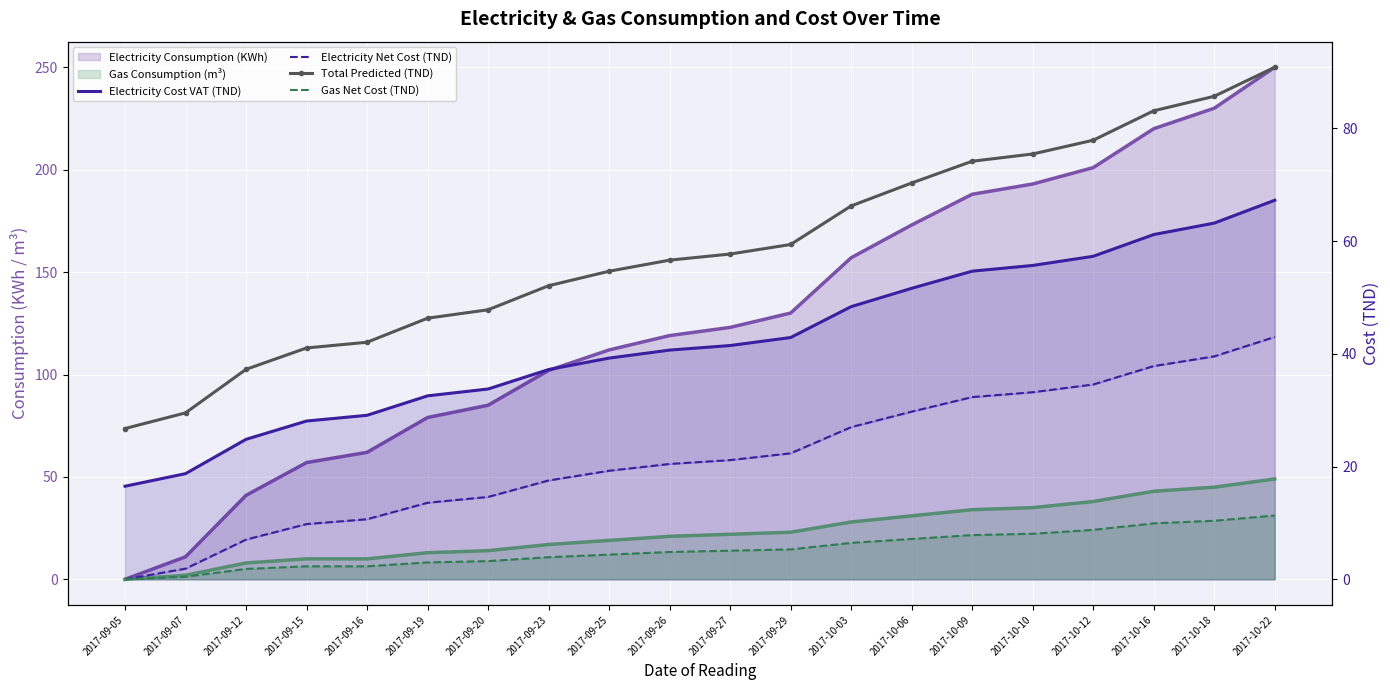

True or false: Total Predicted (TND) has more than 2 interior local peaks.

False